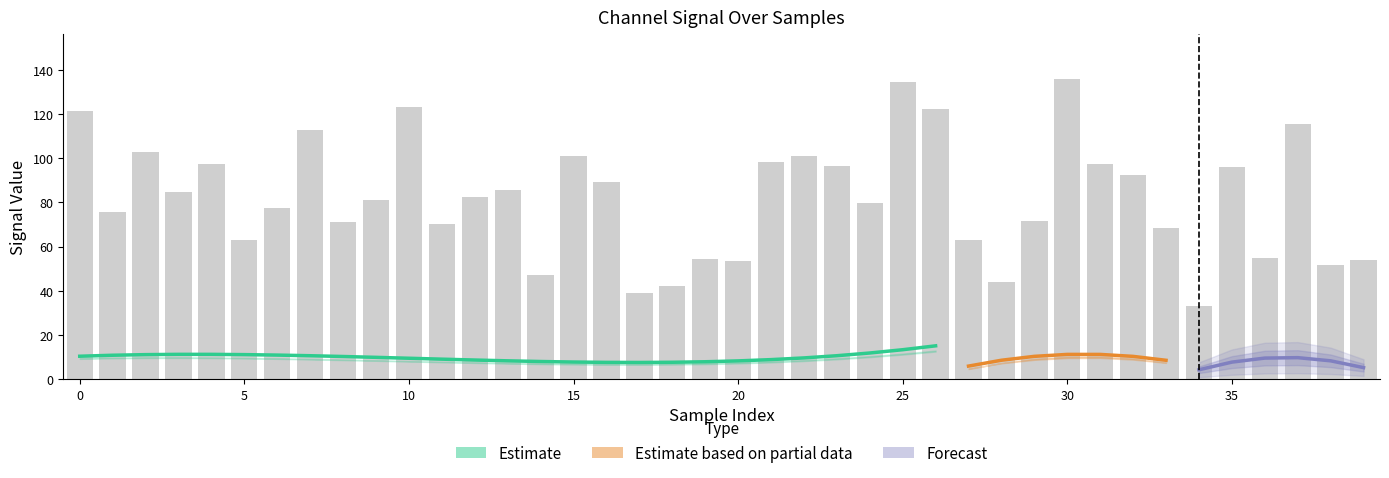

What is the smallest value displayed?

33.2